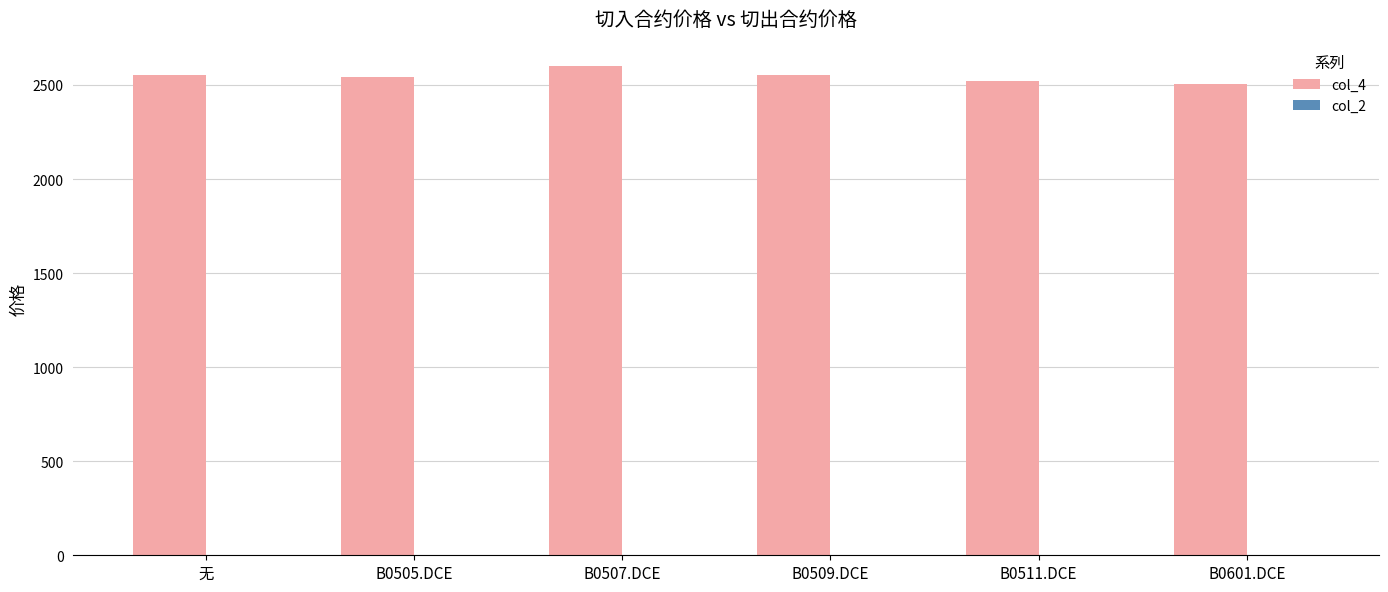

What is the ratio of the value at B0505.DCE to the value at B0507.DCE?

1.0